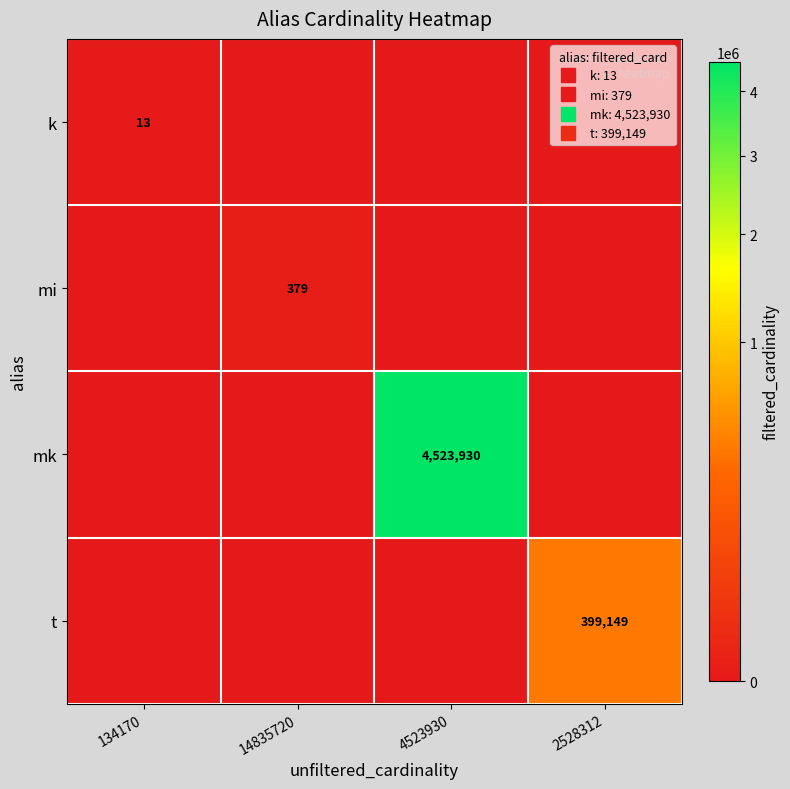

True or false: k has a value of 0 at 14835720.

True